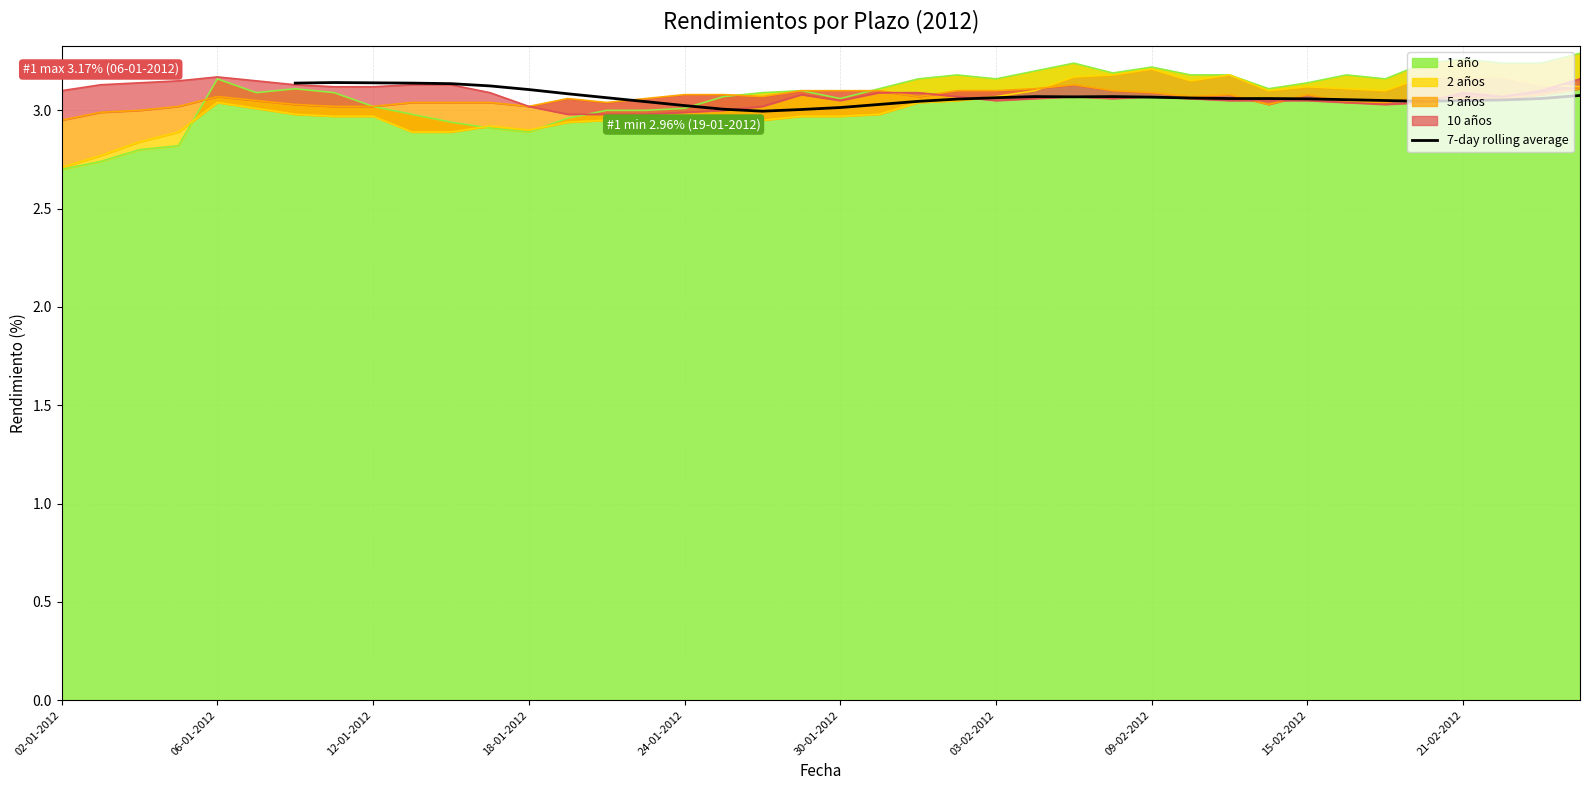

How many interior local peaks (higher than both neighbors) does the data have?

3